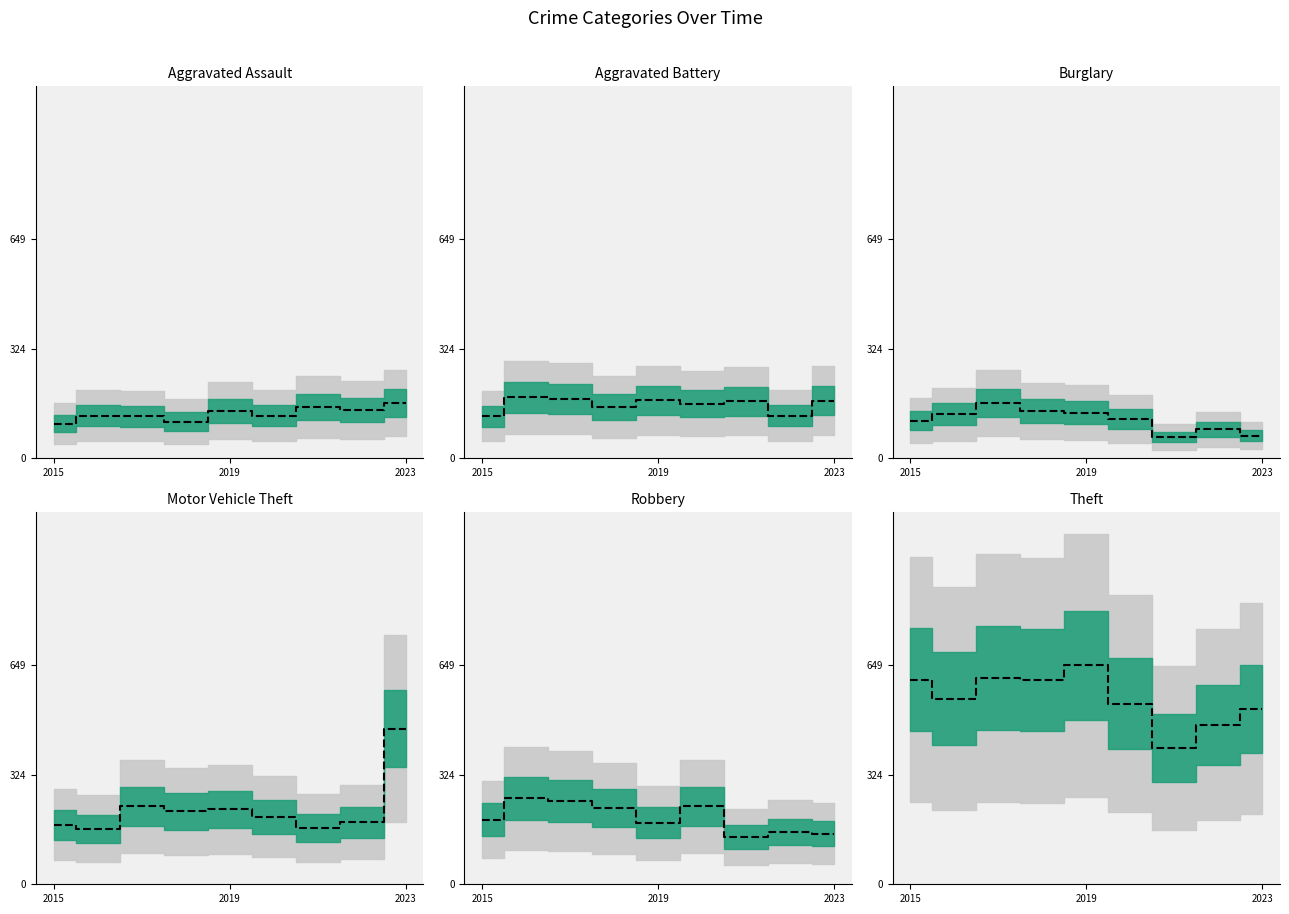

True or false: Theft and Motor Vehicle Theft intersect in this chart.

False